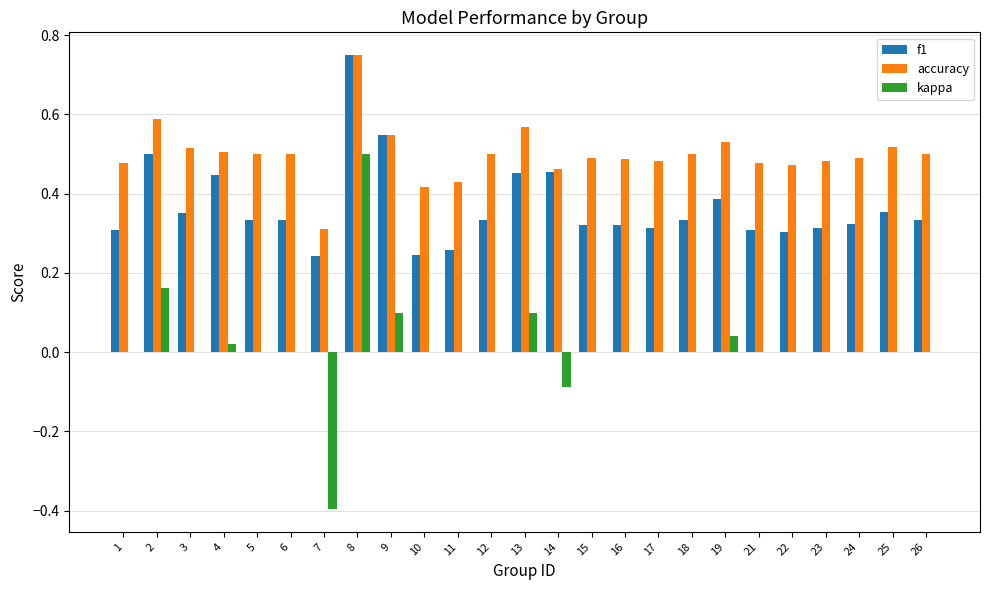

Does the chart contain stacked bars?

No